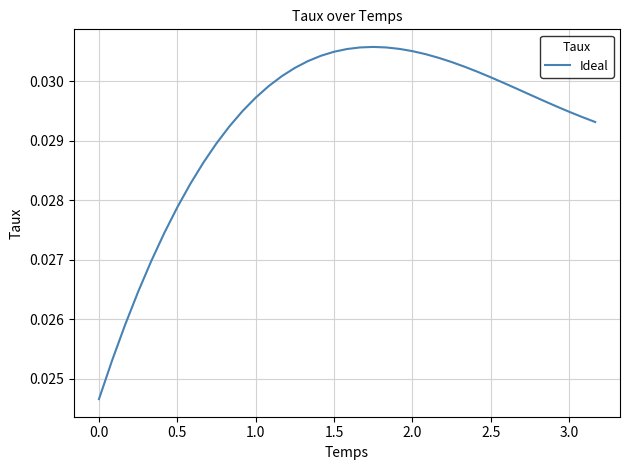

How many lines are shown in the chart?

1